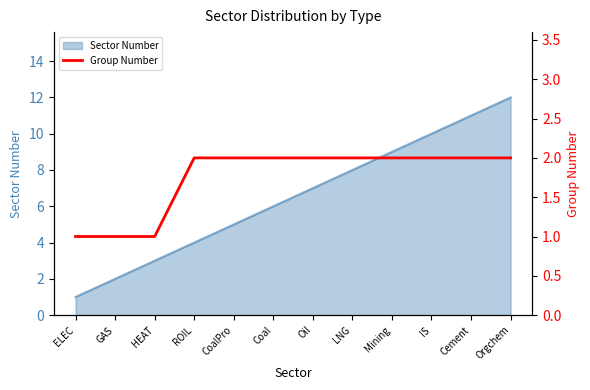

The chart shows a value of 1 at GAS. True or false?

True